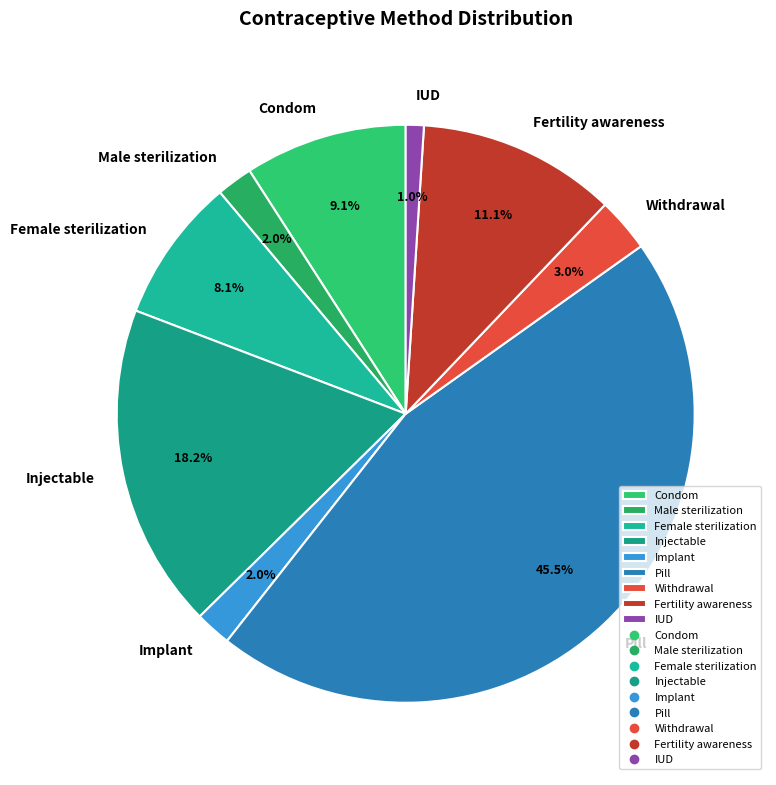

Which has a higher value, Male sterilization or Condom?

Condom